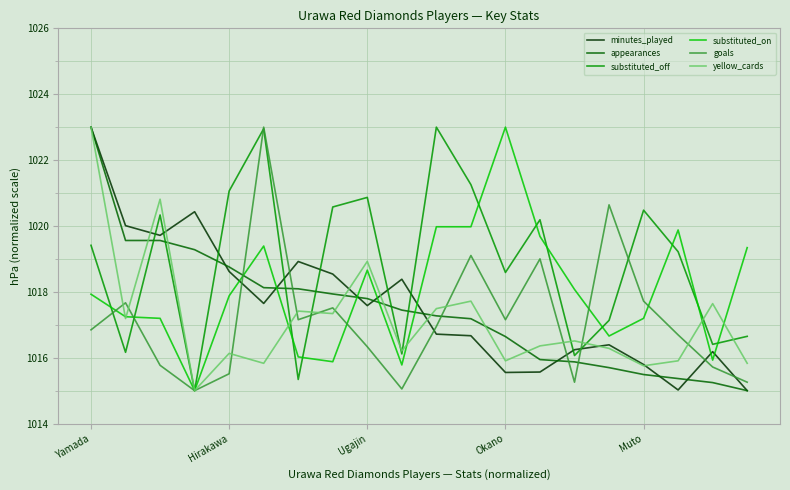

Which series has the largest total across all categories?

substituted_off